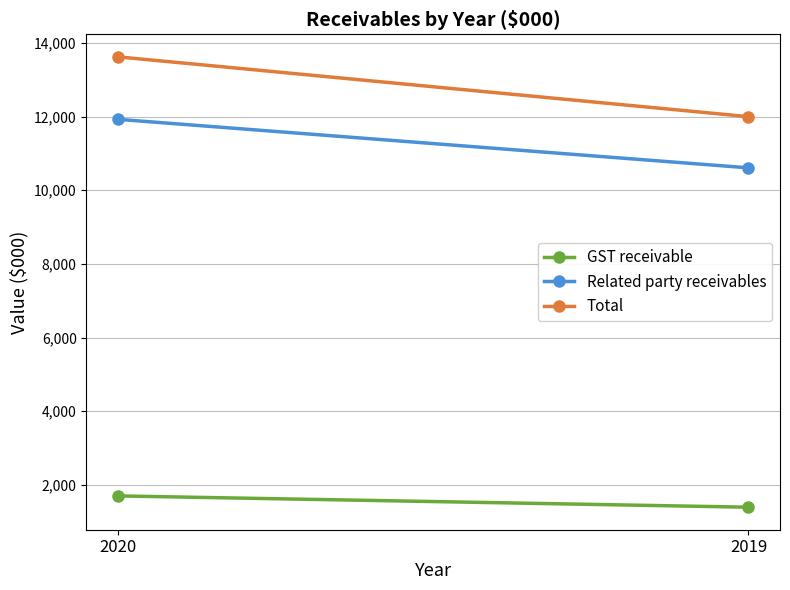

At which label is Total closest to 12811?

2019